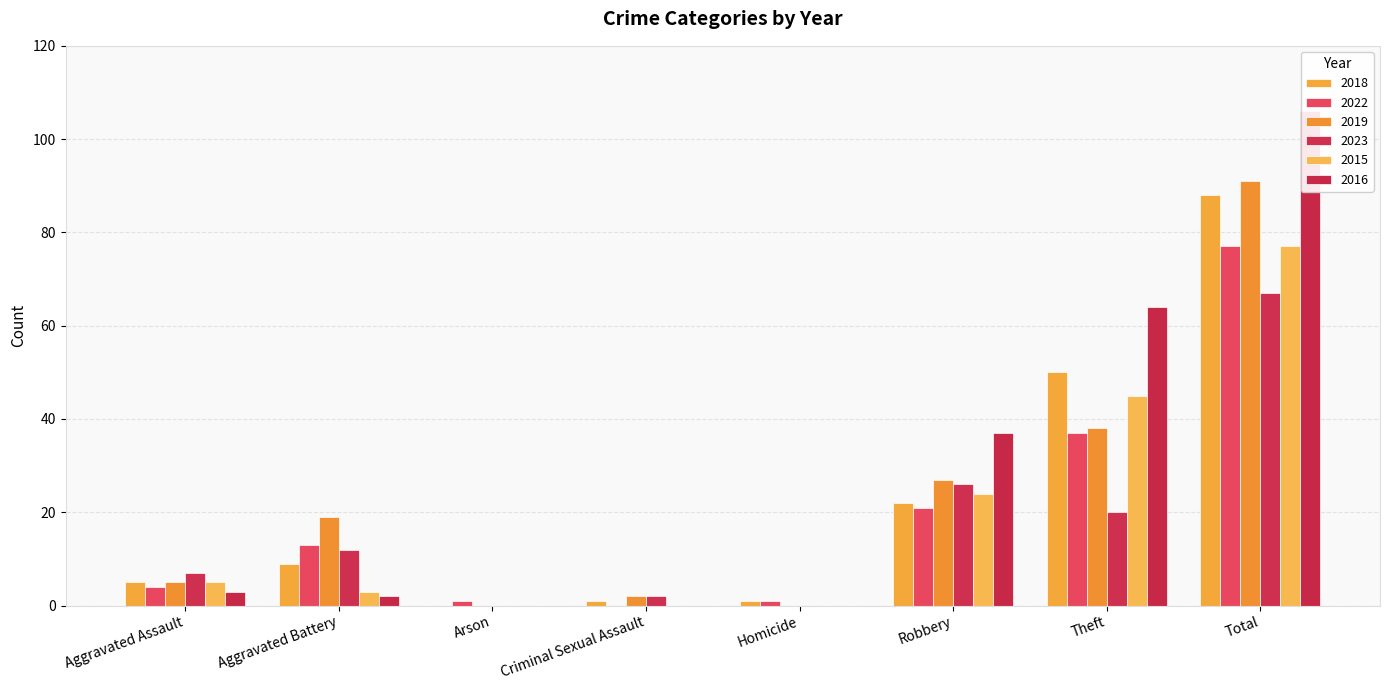

Rank the series at Aggravated Battery from lowest to highest value.

2016, 2015, 2018, 2023, 2022, 2019